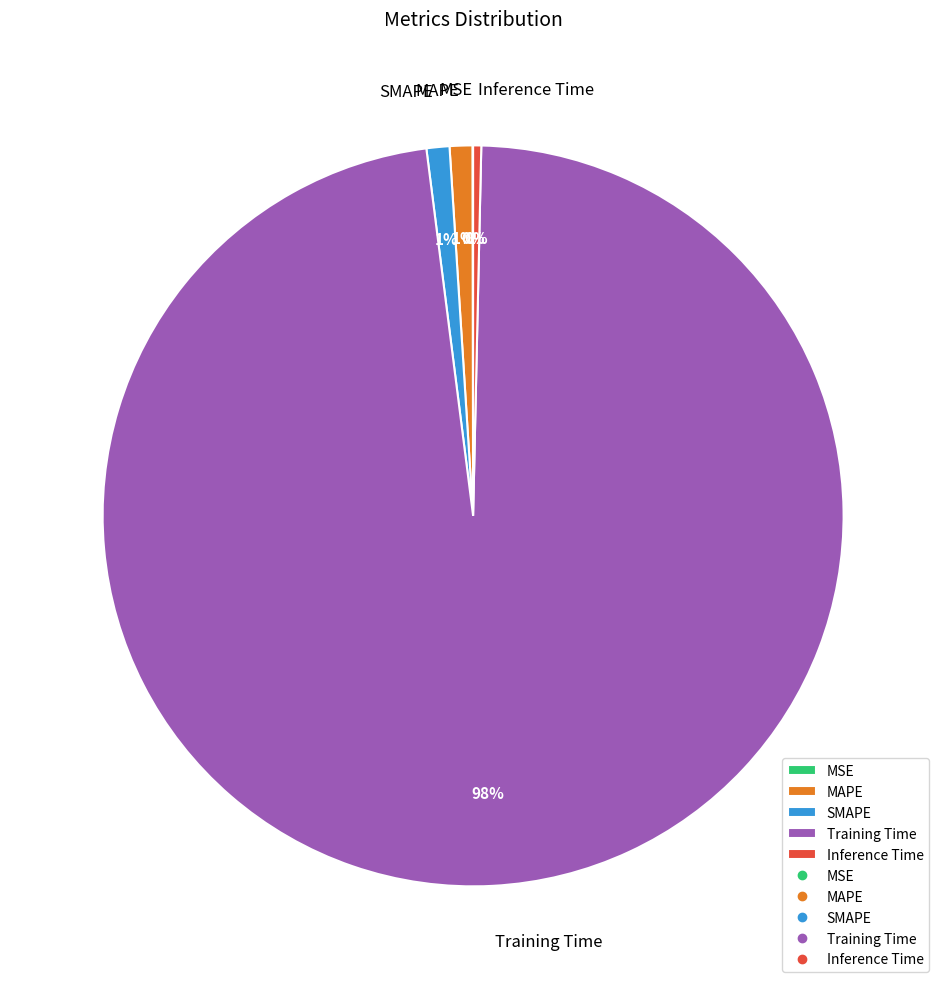

Combined, do Training Time and MAPE account for over 50%?

Yes